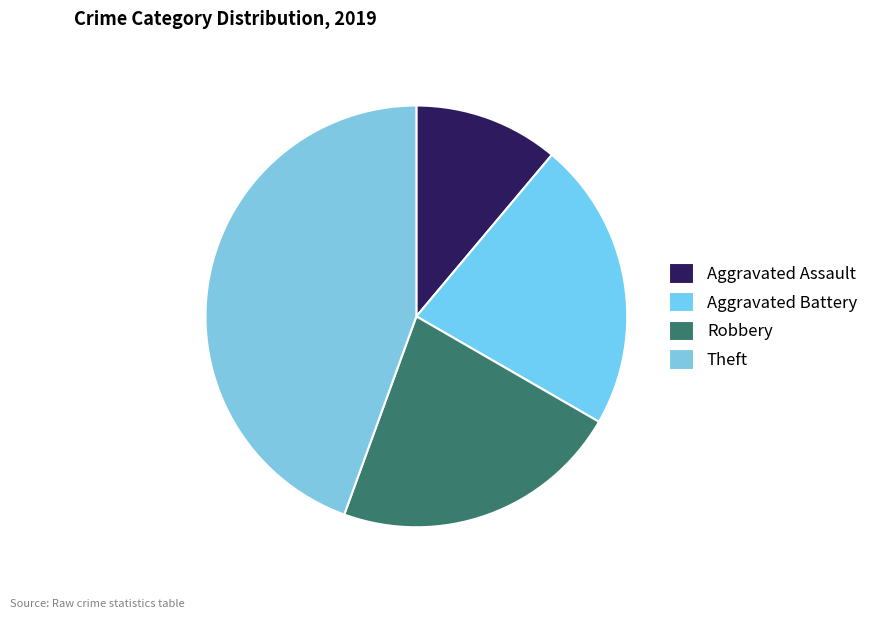

Does Aggravated Assault represent more than half of the total?

No